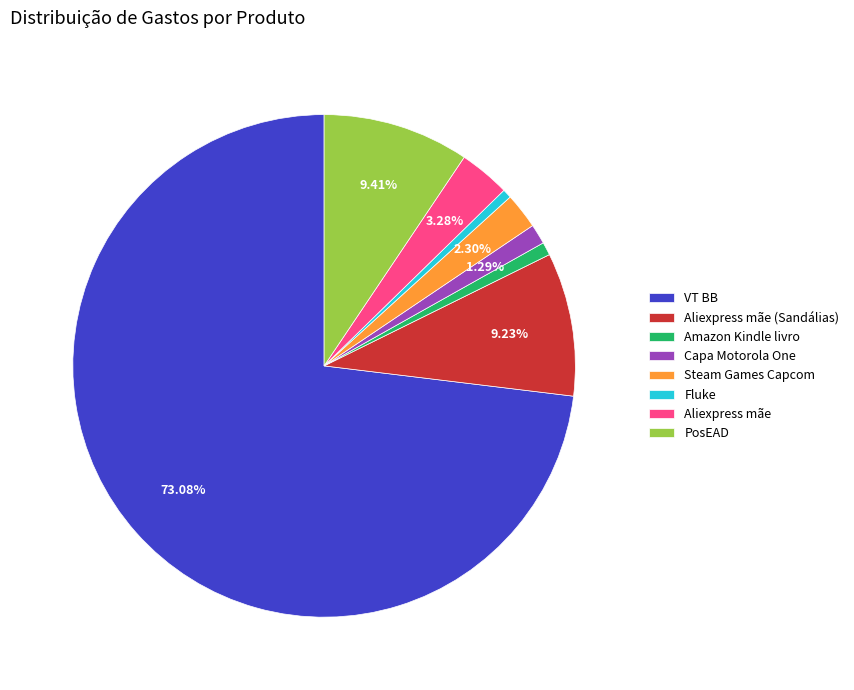

Combined, do PosEAD and VT BB account for over 50%?

Yes